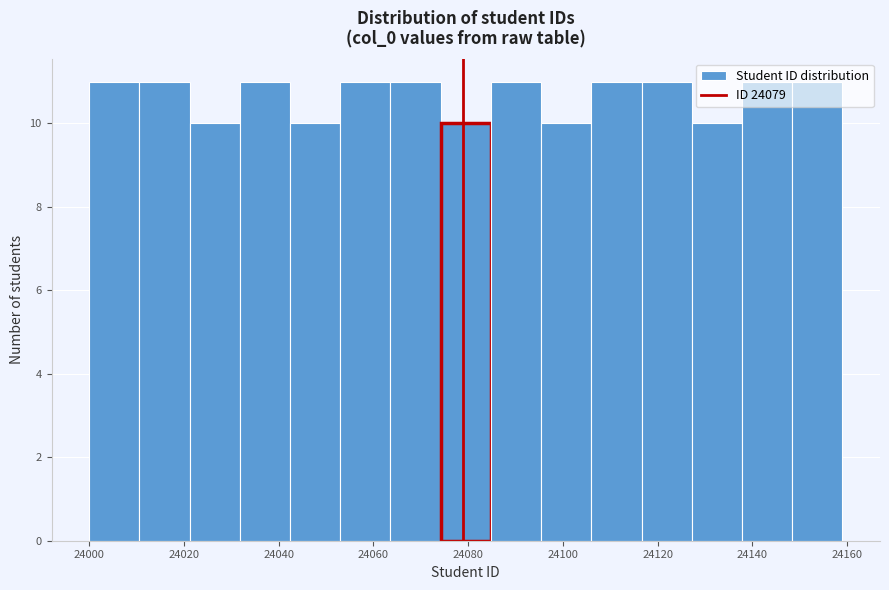

Reading left to right, list every bar in this chart as the range it spans on the x-axis followed by its height. Neither the bar edges nor the heights are printed on the chart, so give them approximately, as read against the axes.

24000.0 to 24010.6: 11
24010.6 to 24021.2: 11
24021.2 to 24031.8: 10
24031.8 to 24042.4: 11
24042.4 to 24053.0: 10
24053.0 to 24063.6: 11
24063.6 to 24074.2: 11
24074.2 to 24084.8: 10
24084.8 to 24095.4: 11
24095.4 to 24106.0: 10
24106.0 to 24116.6: 11
24116.6 to 24127.2: 11
24127.2 to 24137.8: 10
24137.8 to 24148.4: 11
24148.4 to 24159.0: 11